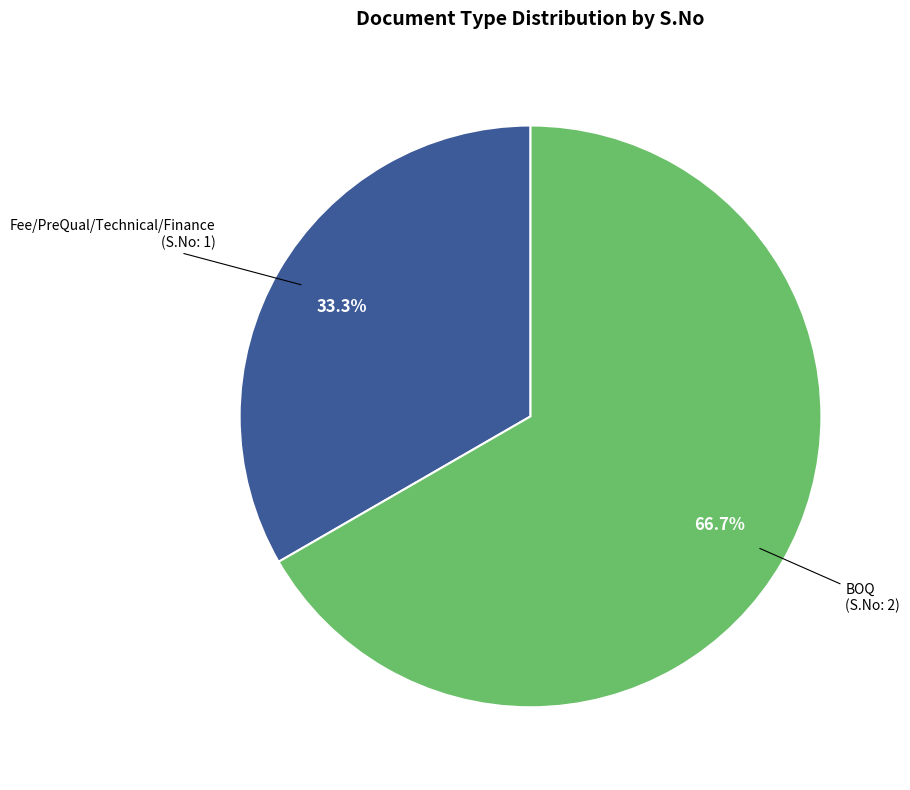

Is there any slice that represents more than half of the pie?

Yes